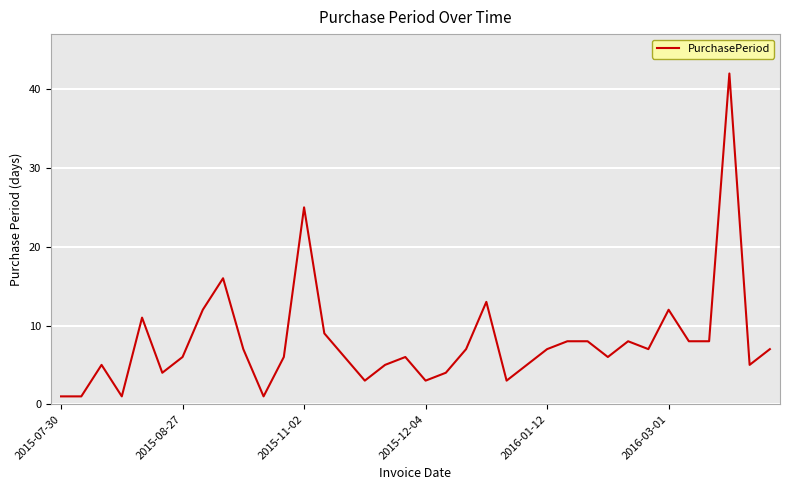

What is the maximum value shown in the chart?

42